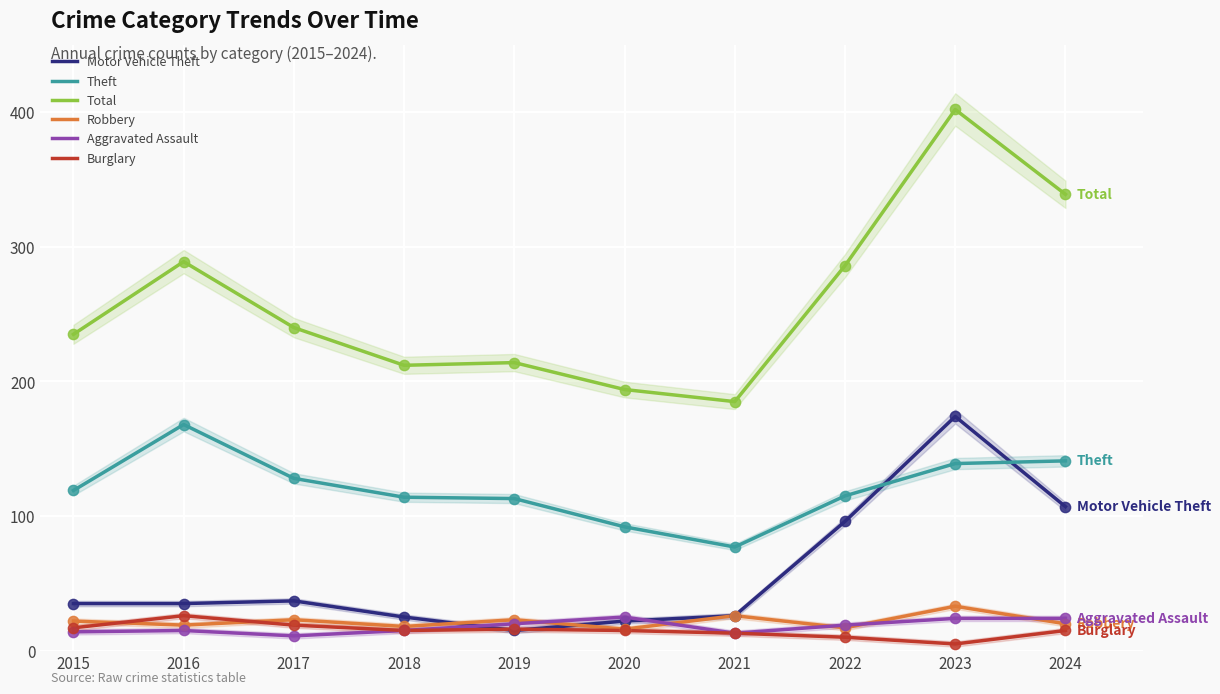

At which category is the sum across all series the highest?

2023